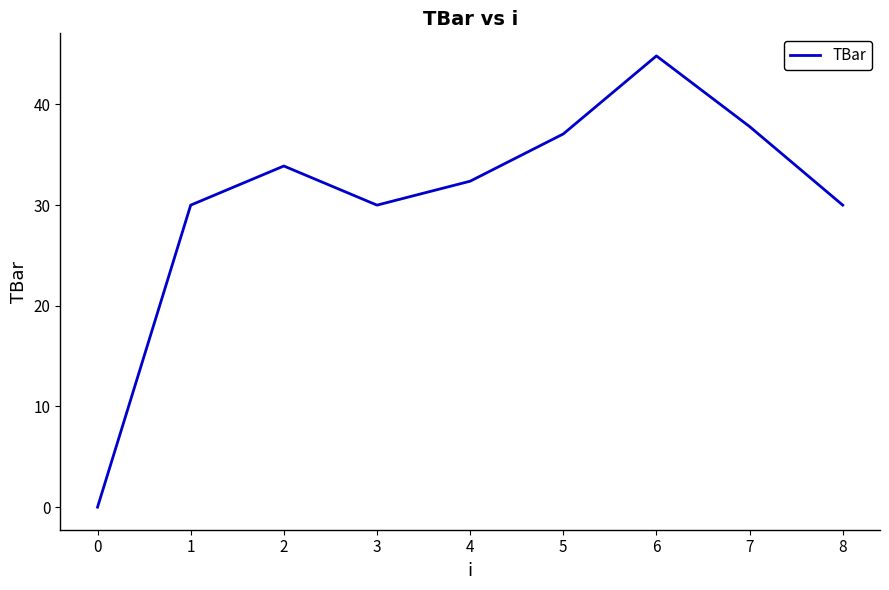

How many categories are shown in the chart?

9